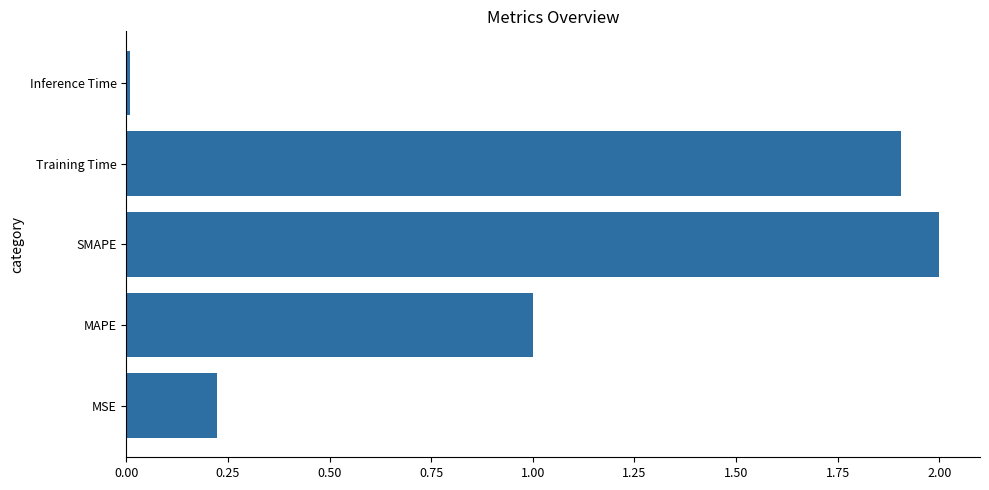

Which has a higher value, SMAPE or Inference Time?

SMAPE